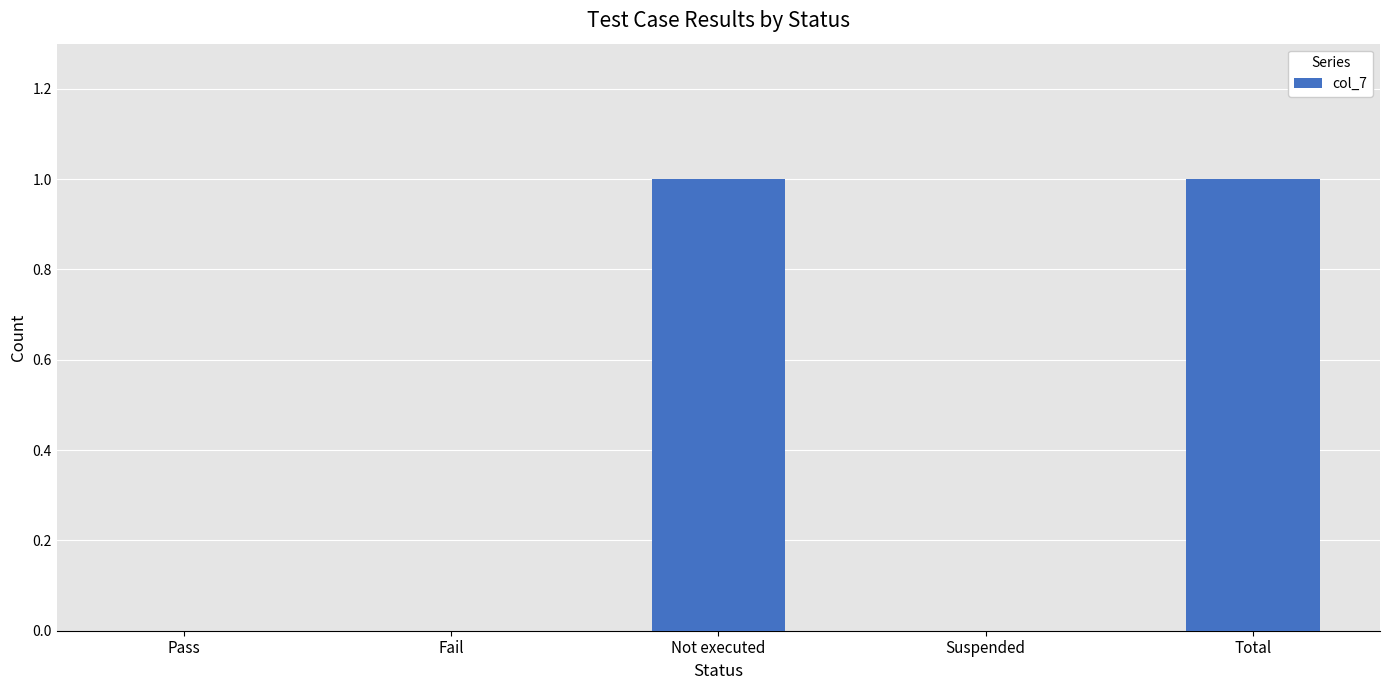

The chart shows a value of 2 at Not executed. True or false?

False